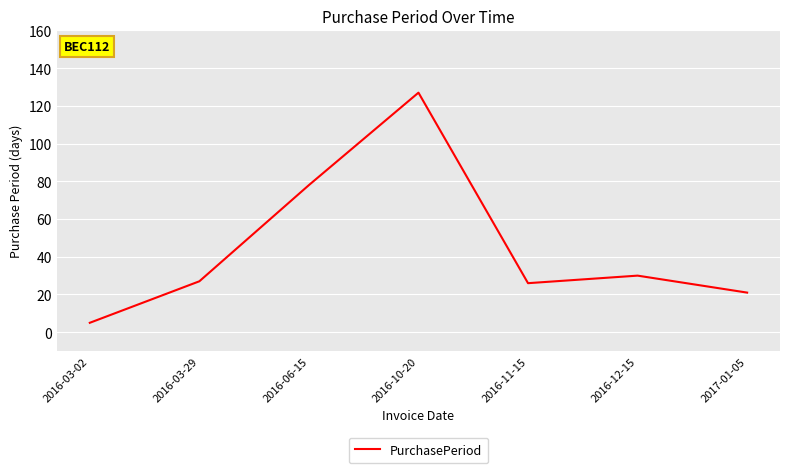

True or false: the data shows 27 at 2016-03-29.

True